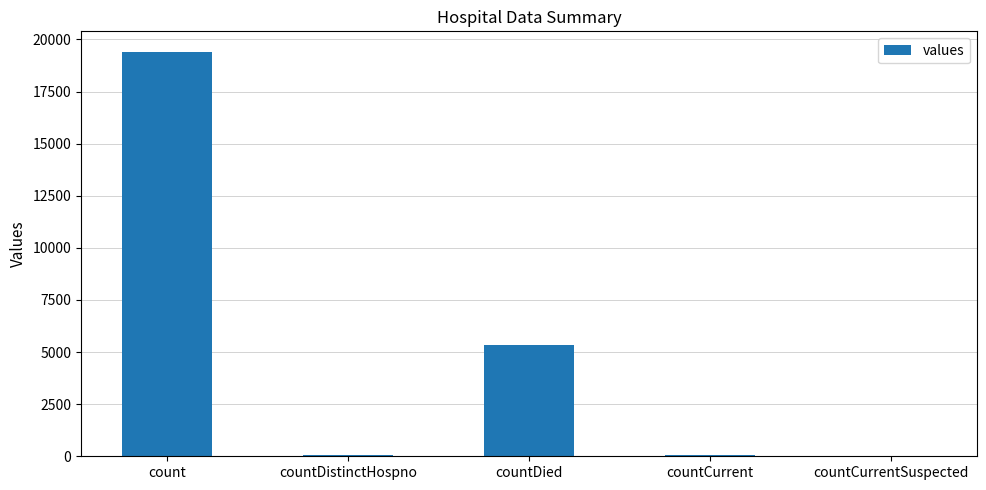

Does the chart contain stacked bars?

No